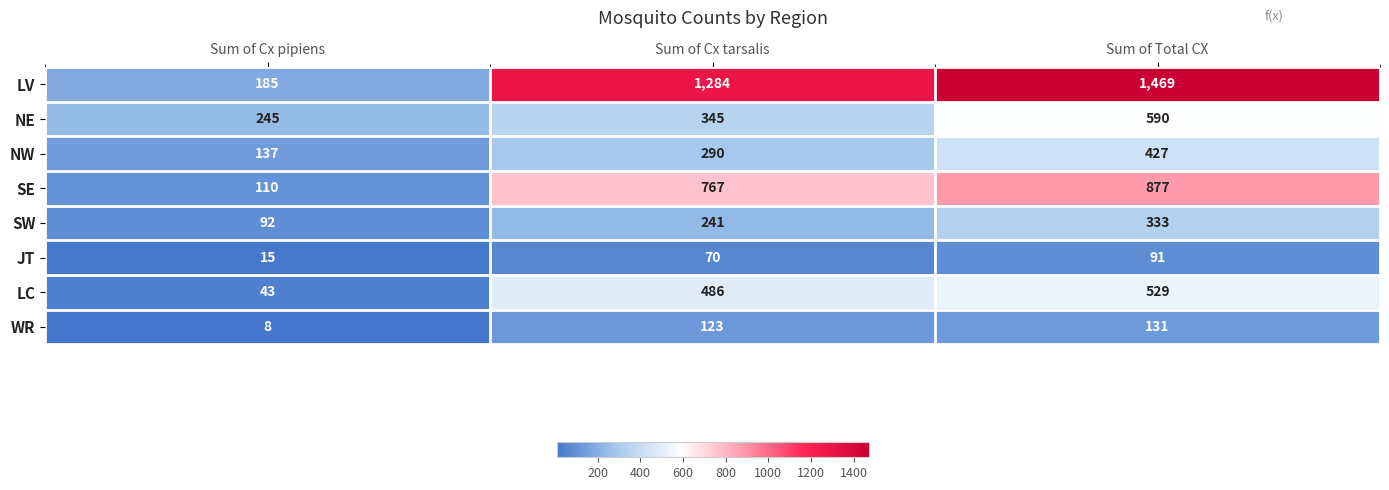

What is the difference between the maximum and minimum values in the NW series?

290